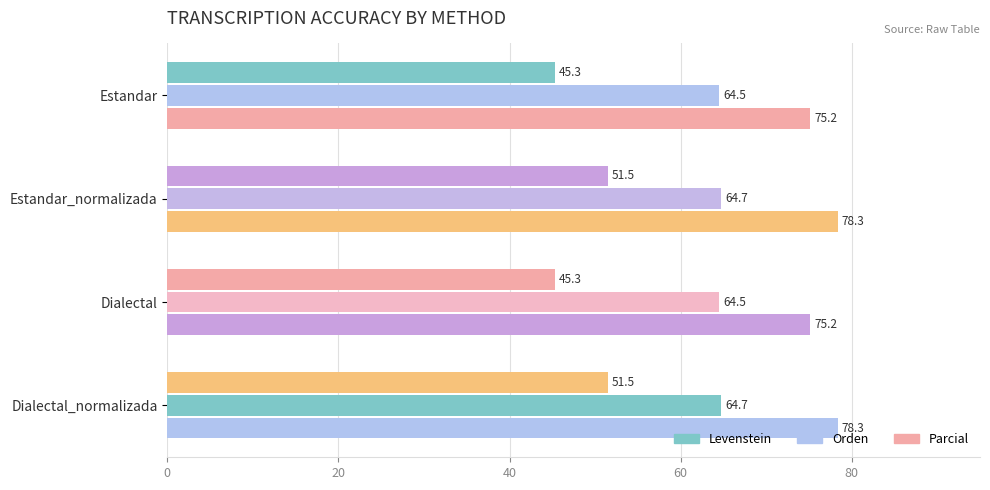

Which series has the largest total across all categories?

Parcial